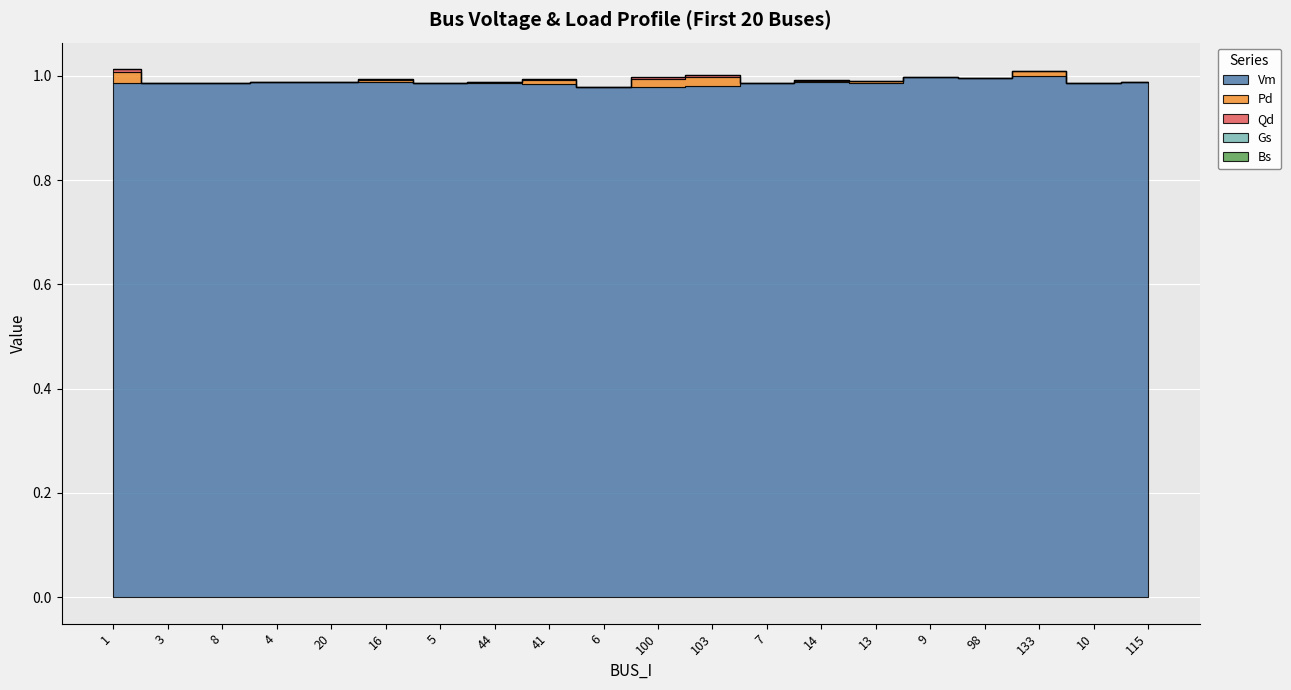

What is the total value across all series at 10?

1.0